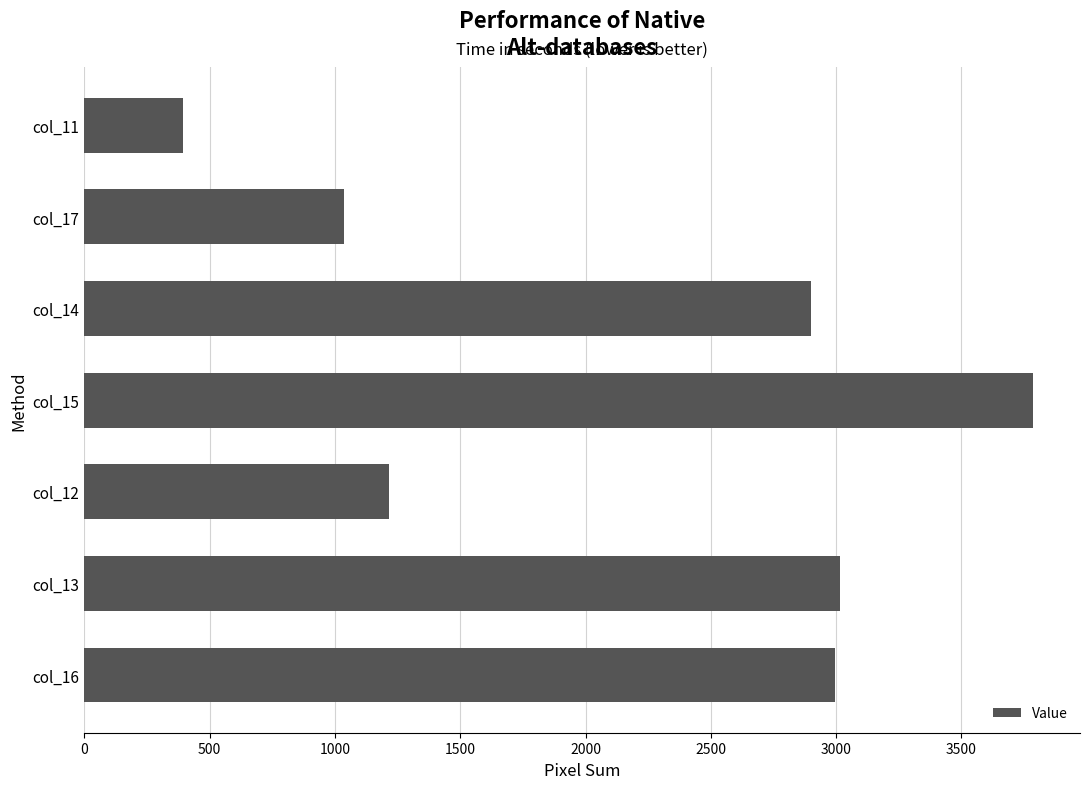

Which has a higher value, col_15 or col_16?

col_15